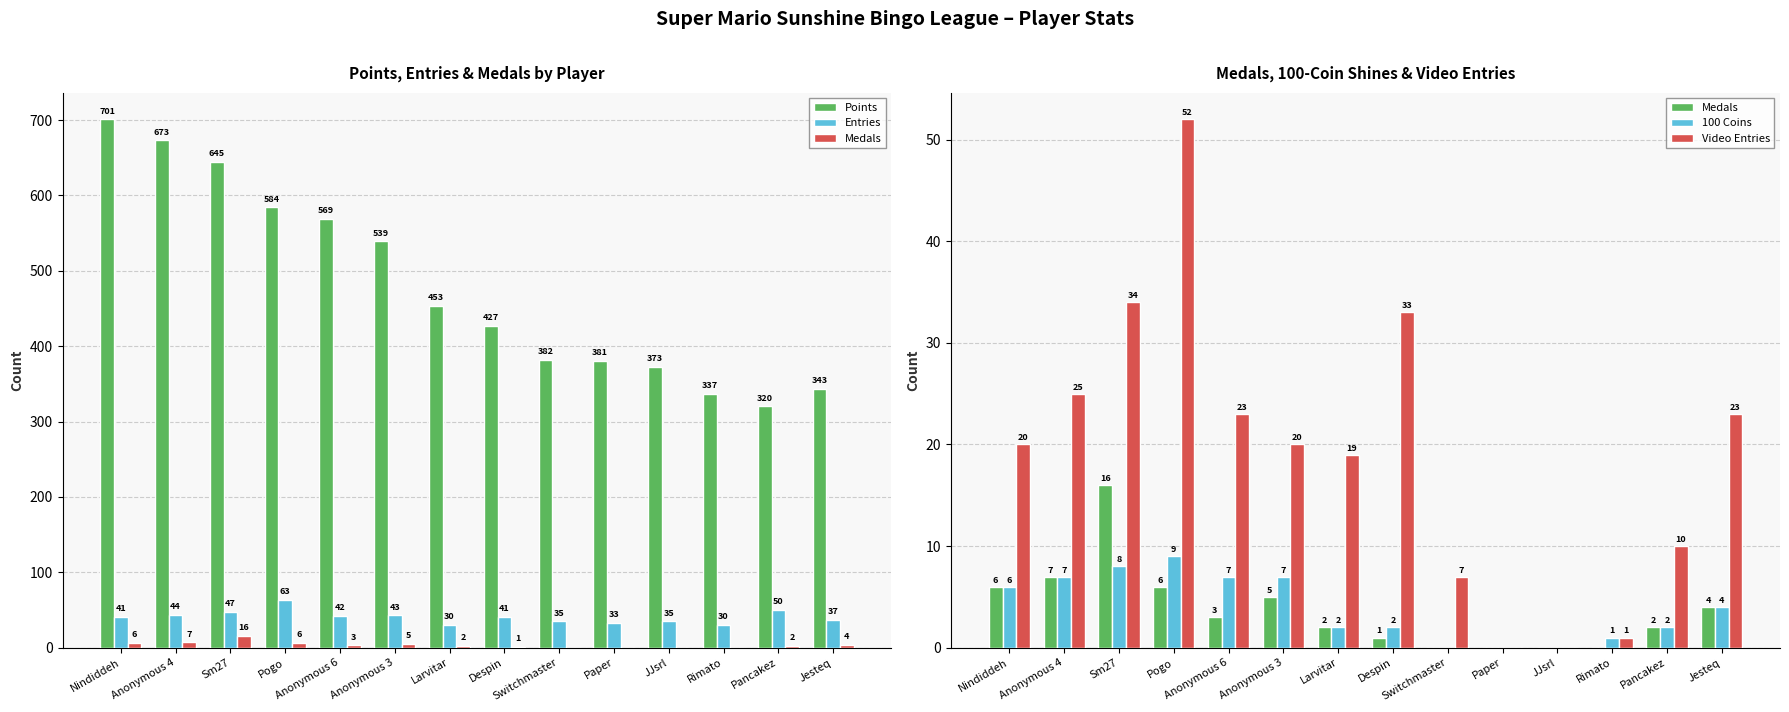

How many groups of bars are there?

14